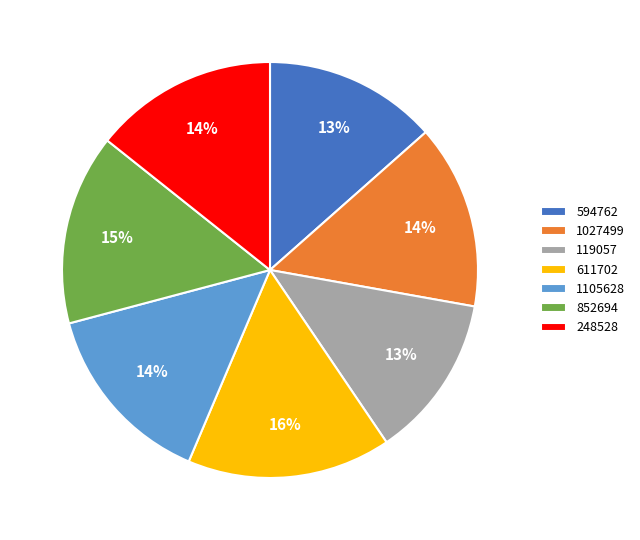

What percentage is the 852694 slice, to the nearest percent?

15%